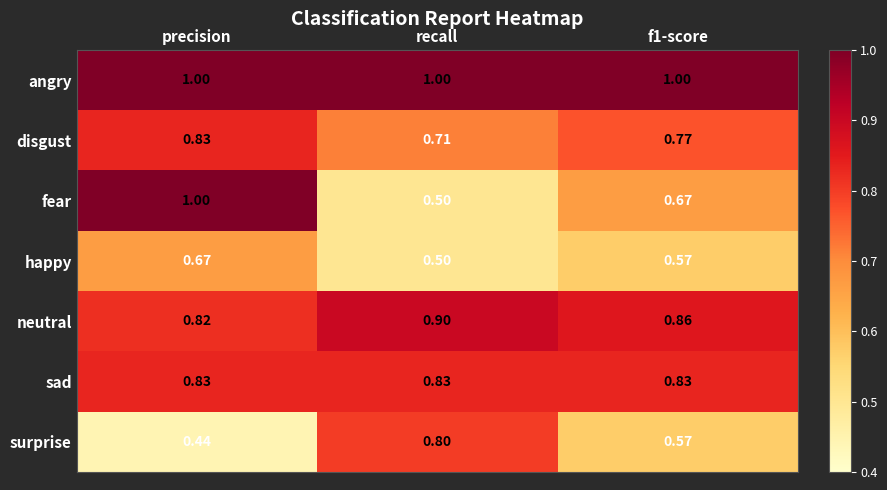

Which series has the largest total across all categories?

angry